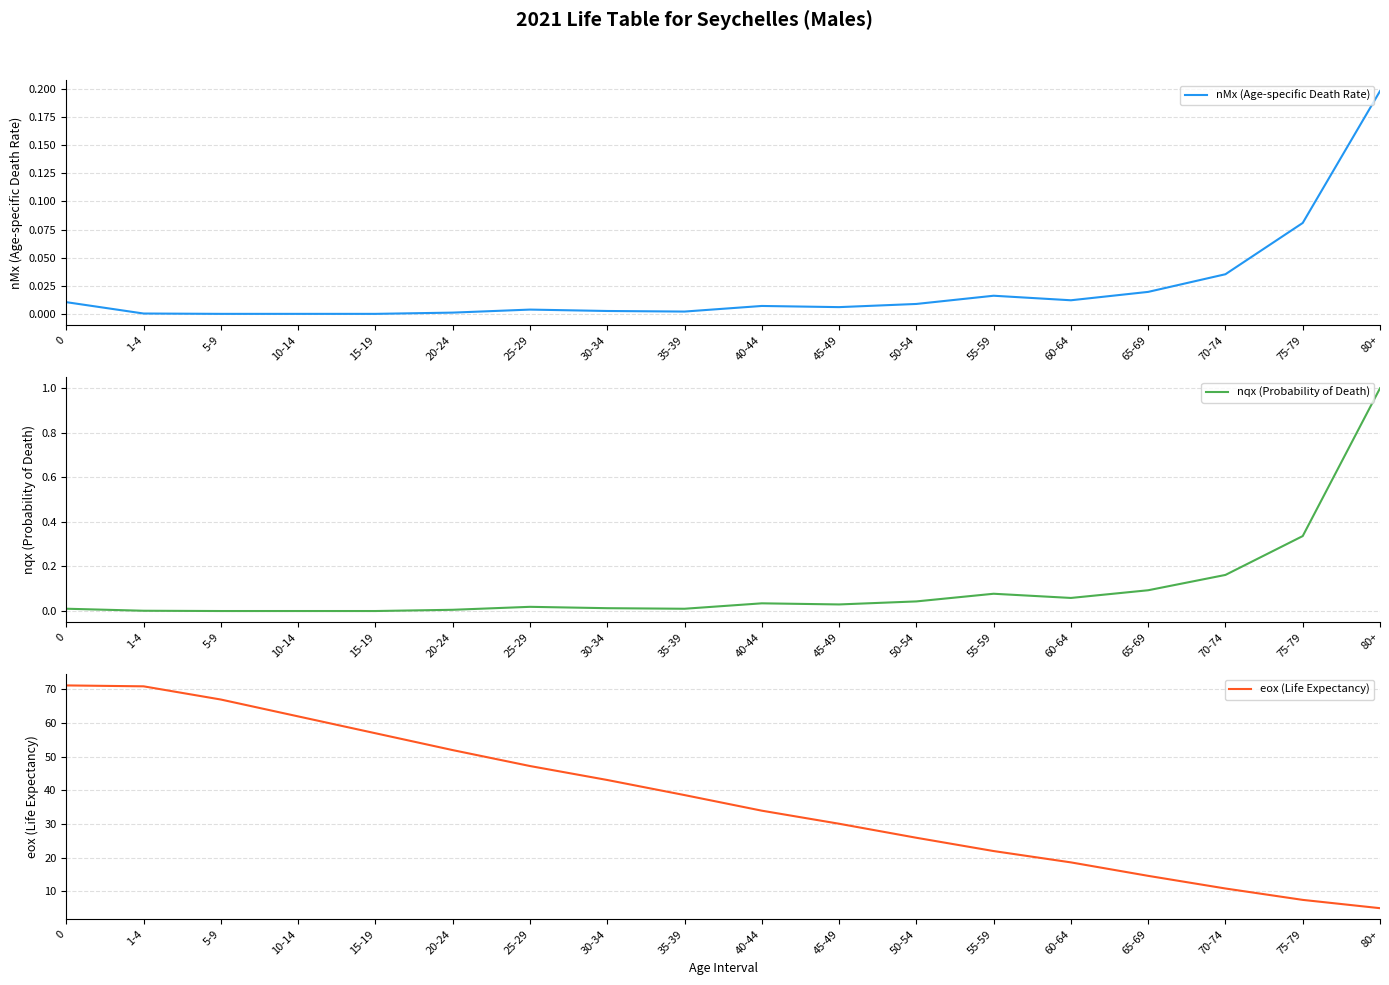

Reading right to left, what are all the values shown in this chart?

nMx (Age-specific Death Rate): 0.2	0.1	0.0	0.0	0.0	0.0	0.0	0.0	0.0	0.0	0.0	0.0	0.0	0.0	0.0	0.0	0.0	0.0
nqx (Probability of Death): 1.0	0.3	0.2	0.1	0.1	0.1	0.0	0.0	0.0	0.0	0.0	0.0	0.0	0.0	0.0	0.0	0.0	0.0
eox (Life Expectancy): 5.0	7.5	10.9	14.6	18.6	22.0	25.9	30.1	34.0	38.6	43.1	47.2	51.9	56.9	61.9	66.9	70.9	71.1